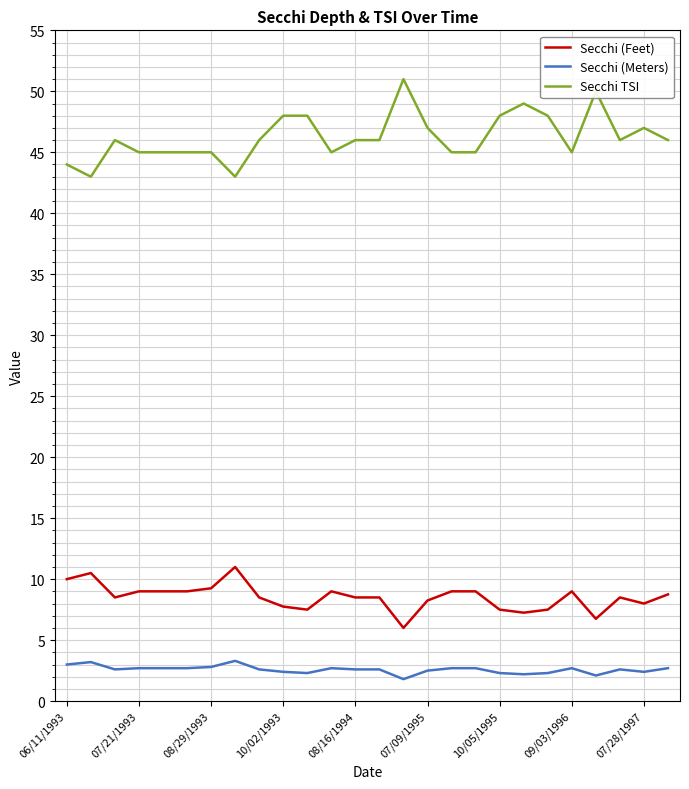

What are all the series names shown in the legend?

Secchi (Feet), Secchi (Meters), Secchi TSI